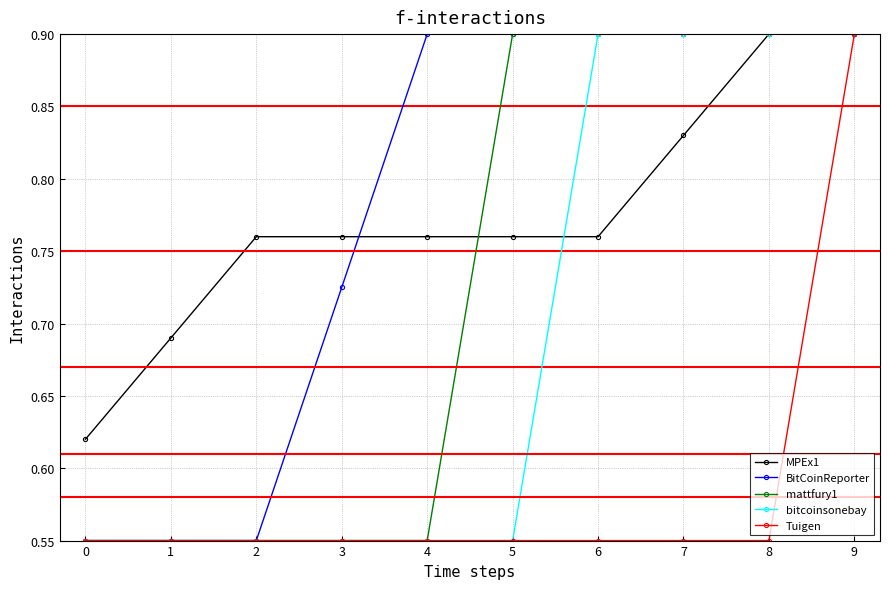

What is the value of the mattfury1 point at the 7th from the left?

0.9